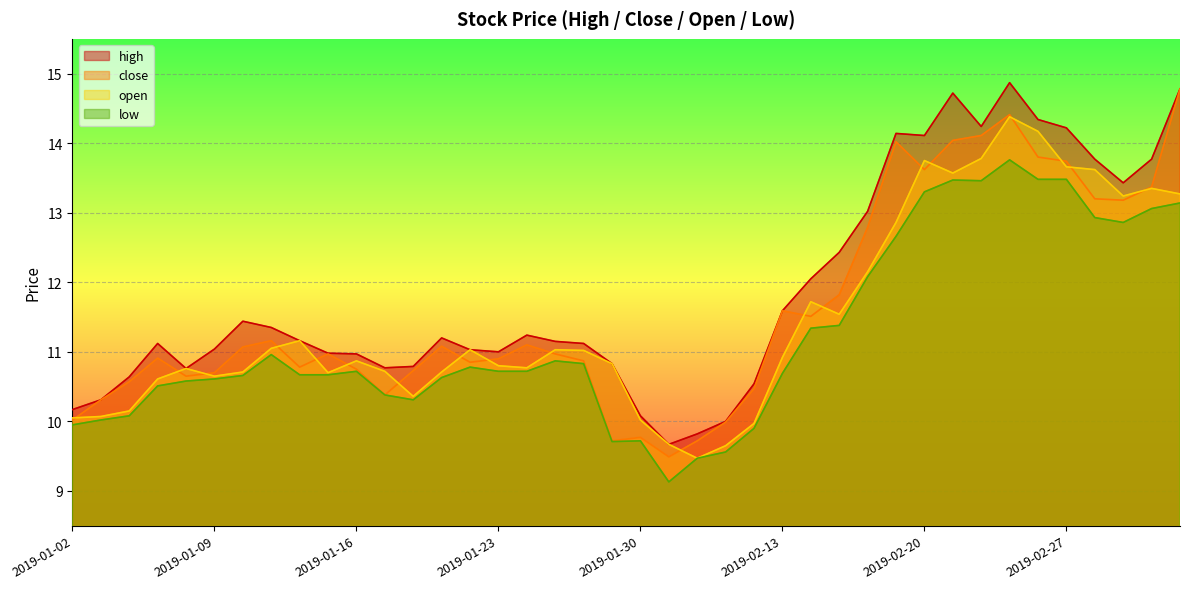

True or false: low and close cross at least once.

False